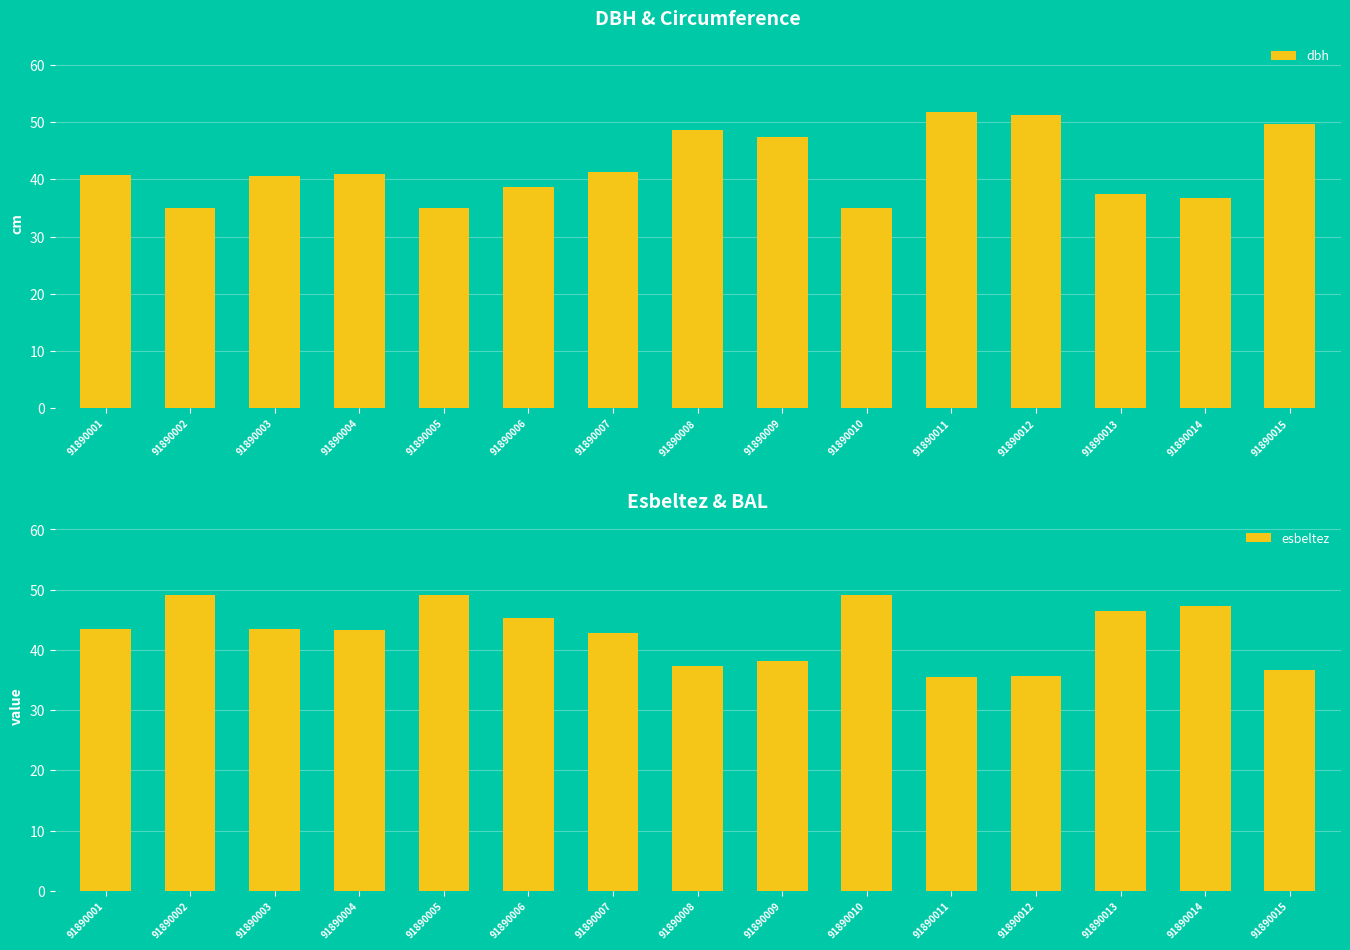

What is the difference between the highest and lowest values at 91890008?

11.2